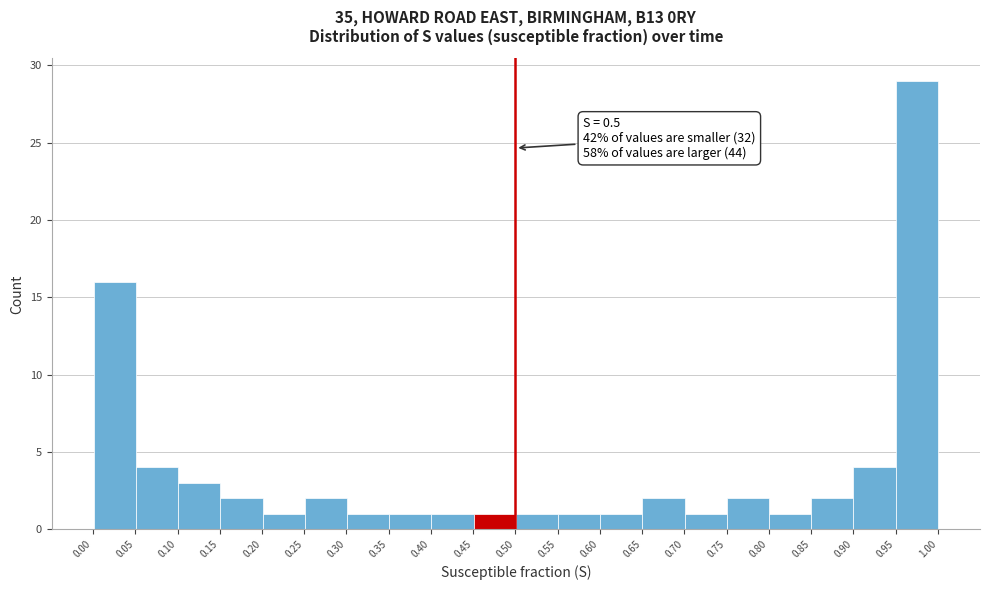

Over which range of the x-axis is the bar tallest?

0.95 to 1.00